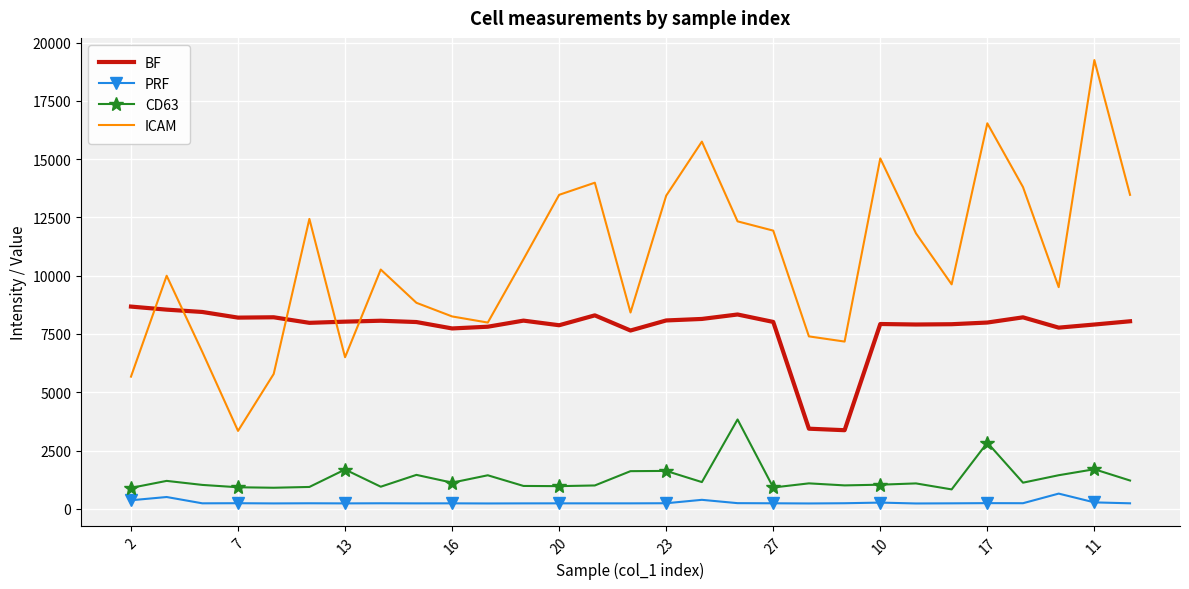

What is the greatest value displayed?

19251.8